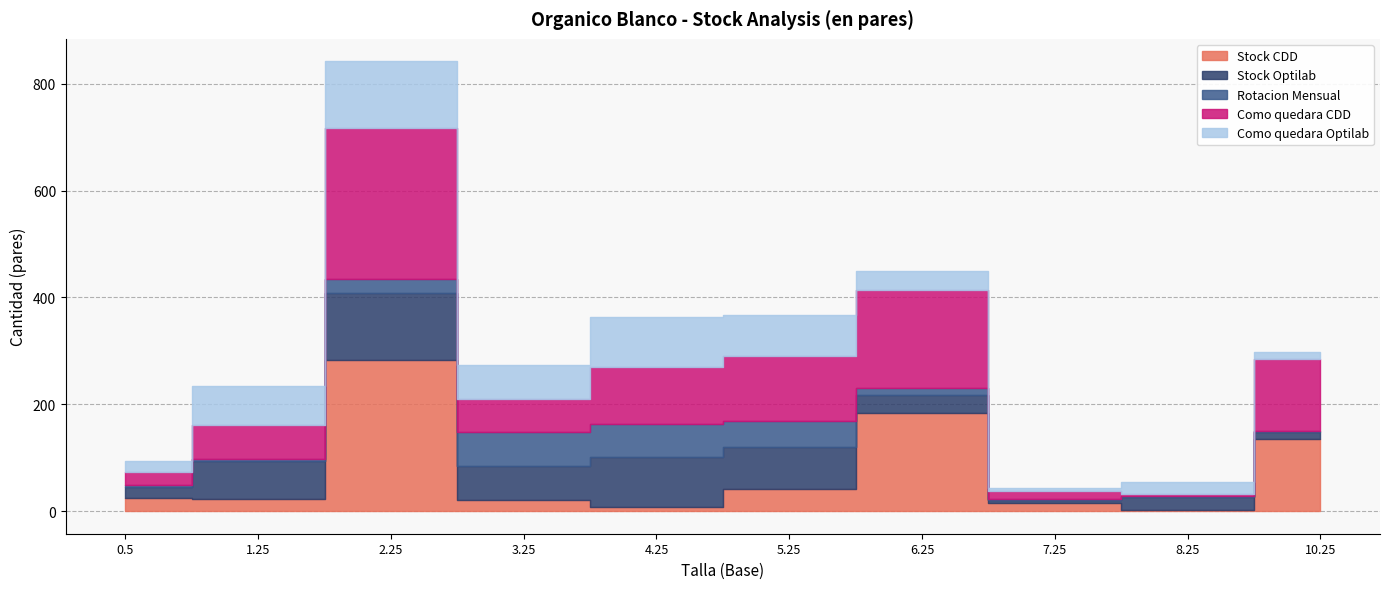

Between 1.25 and 4.25, which series saw the biggest shift?

Rotacion Mensual